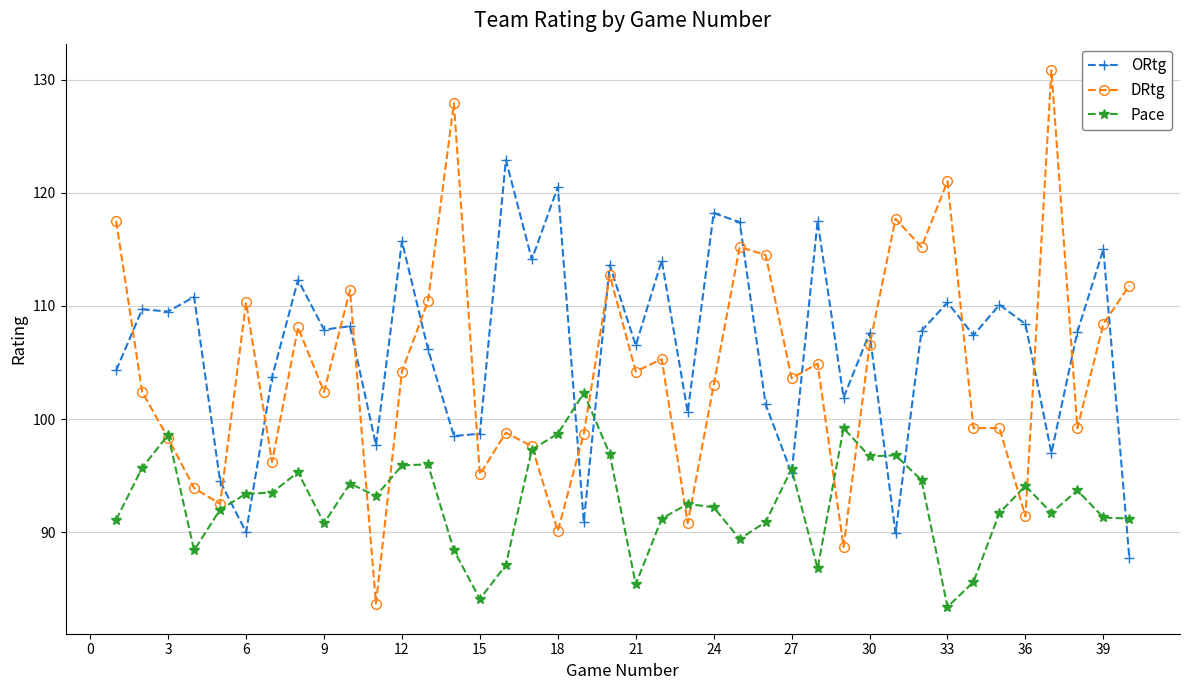

Rank the series by their maximum value, from lowest to highest.

Pace, ORtg, DRtg